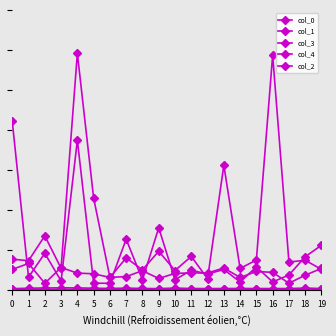

Reading left to right, list all the values displayed in this chart.

col_0: 0=240	1=220	2=220	3=220	4=220	5=220	6=220	7=200	8=220	9=220	10=220	11=220	12=220	13=220	14=220	15=220	16=200	17=220	18=220	19=220
col_1: 0=400	1=500	2=560	3=600	4=580	5=500	6=440	7=520	8=440	9=400	10=540	11=420	12=420	13=420	14=440	15=420	16=420	17=420	18=540	19=420
col_3: 0=42200	1=3260	2=9220	3=2320	4=37460	5=1780	6=1720	7=12740	8=2580	9=15580	10=2620	11=5000	12=4040	13=5180	14=2060	15=5820	16=2060	17=3800	18=8360	19=11240
col_4: 0=7740	1=7380	2=13580	3=5480	4=59140	5=23020	6=3200	7=8060	8=5100	9=9720	10=4920	11=8440	12=2880	13=31180	14=5440	15=7540	16=58680	17=7040	18=7480	19=5200
col_2: 0=5200	1=6680	2=1740	3=5660	4=4280	5=4100	6=3200	7=3420	8=4860	9=2940	10=4200	11=4320	12=4300	13=5560	14=3180	15=4680	16=4460	17=1740	18=3760	19=5440